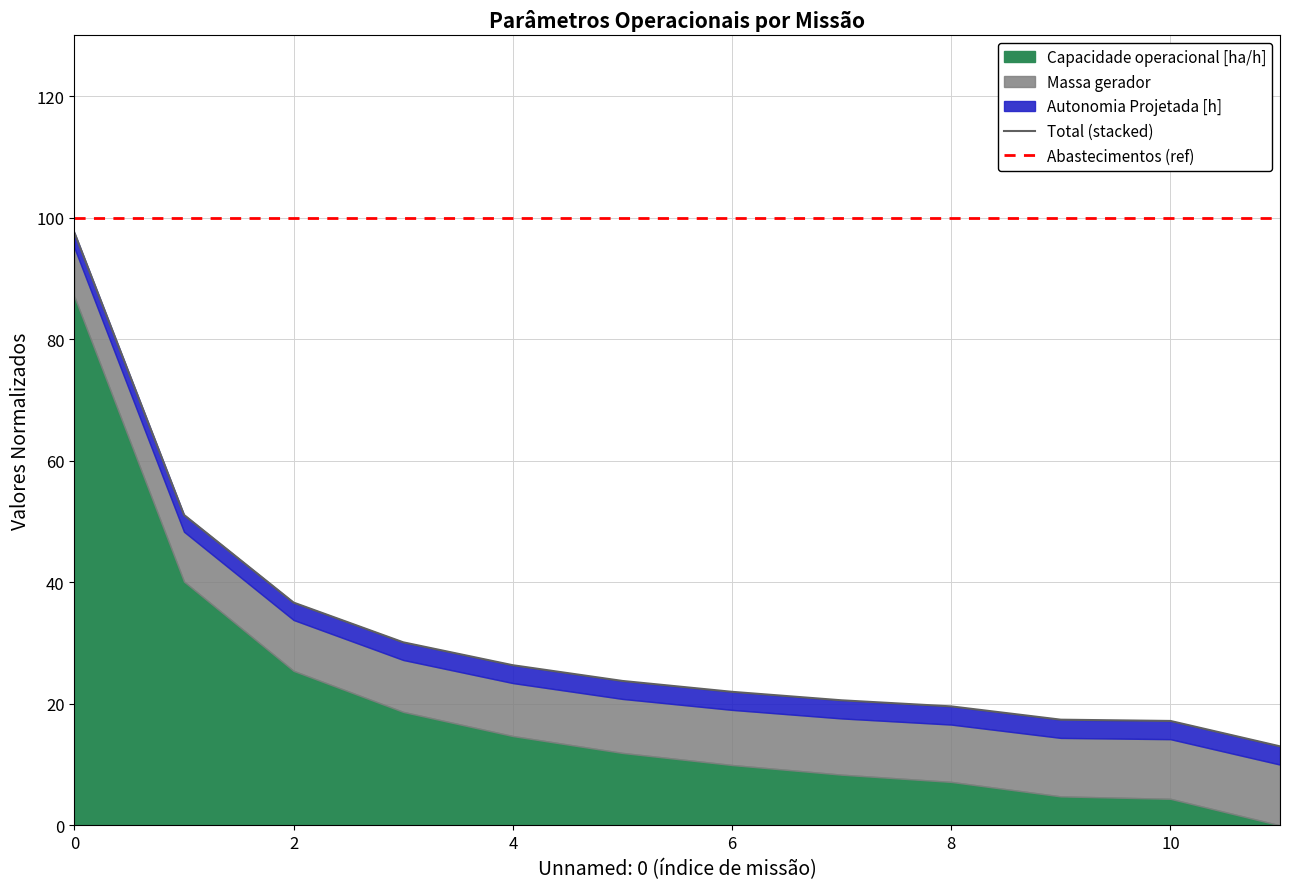

Is it true that Abastecimentos (ref) equals 100.0 at 9?

True